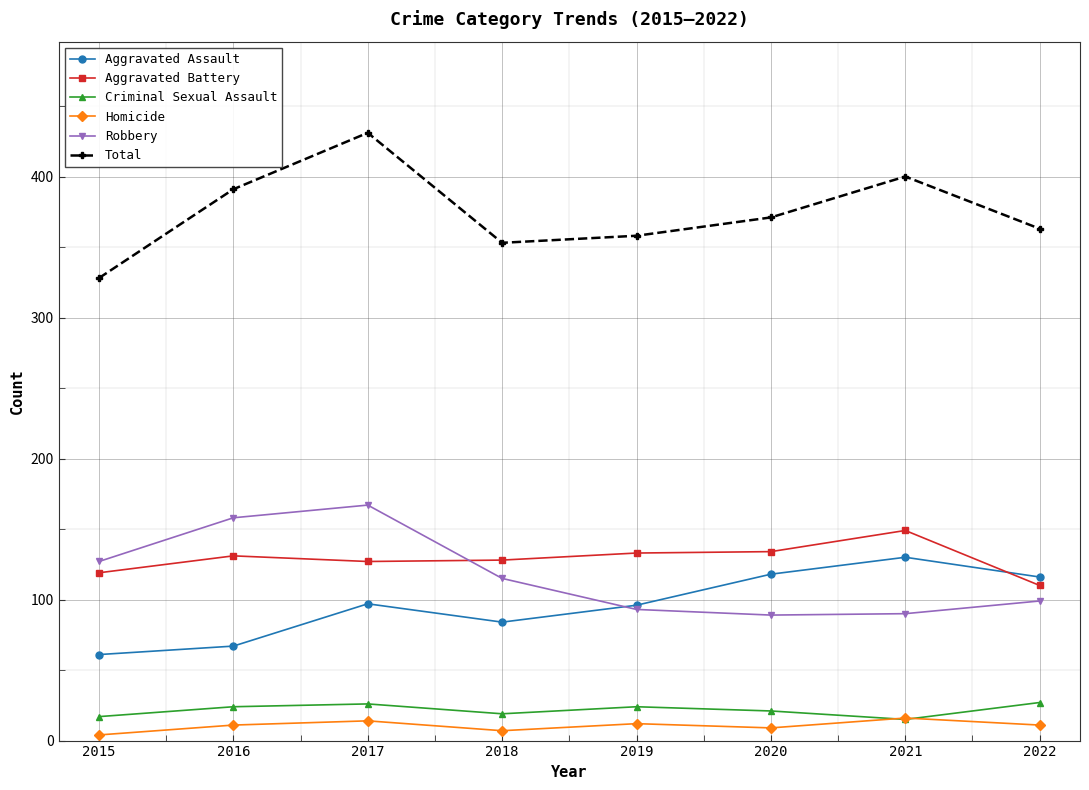

Between 2020 and 2022, which series saw the biggest shift?

Aggravated Battery